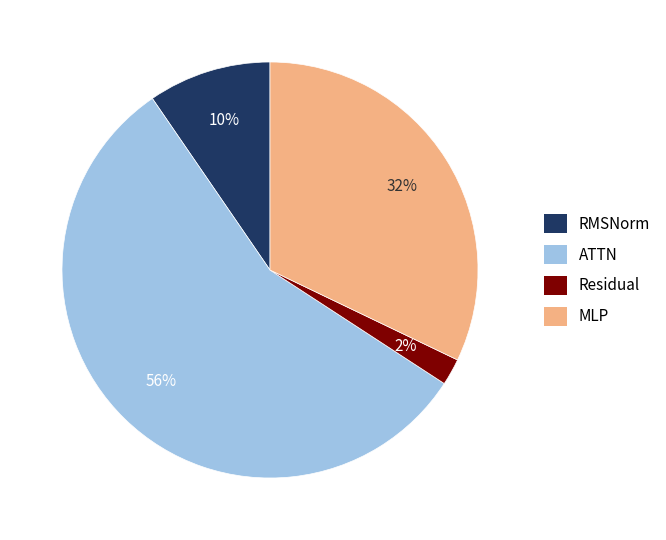

To the nearest percent, what is the average slice percentage?

25%